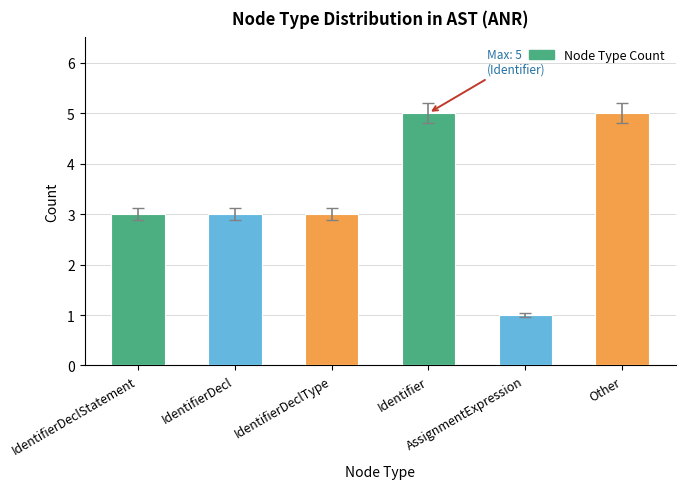

What is the greatest value displayed?

5